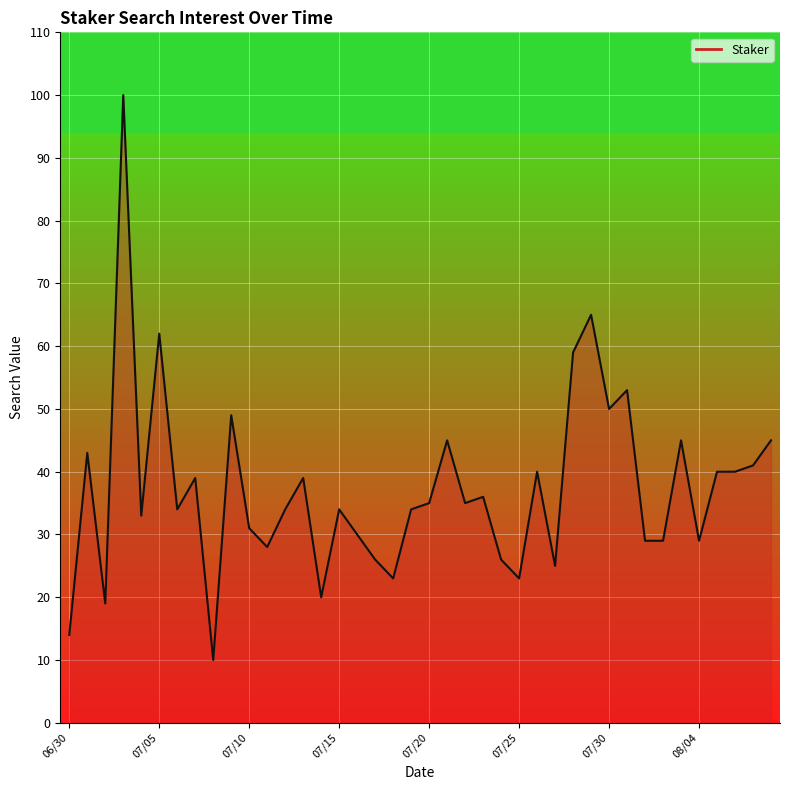

What is the difference between the maximum and minimum values?

90